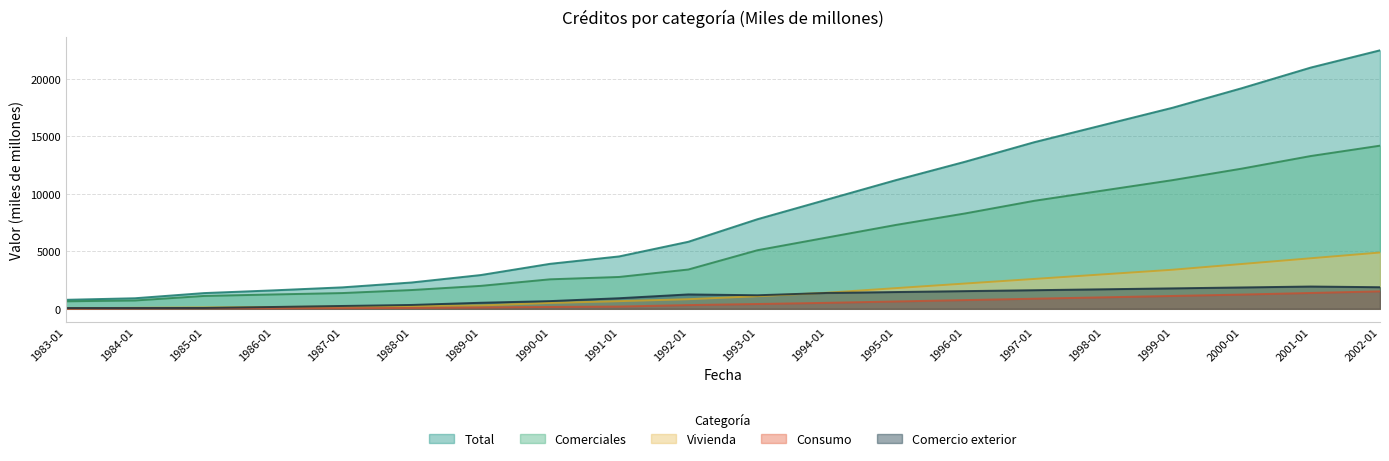

What position from the right is 1986-01?

17